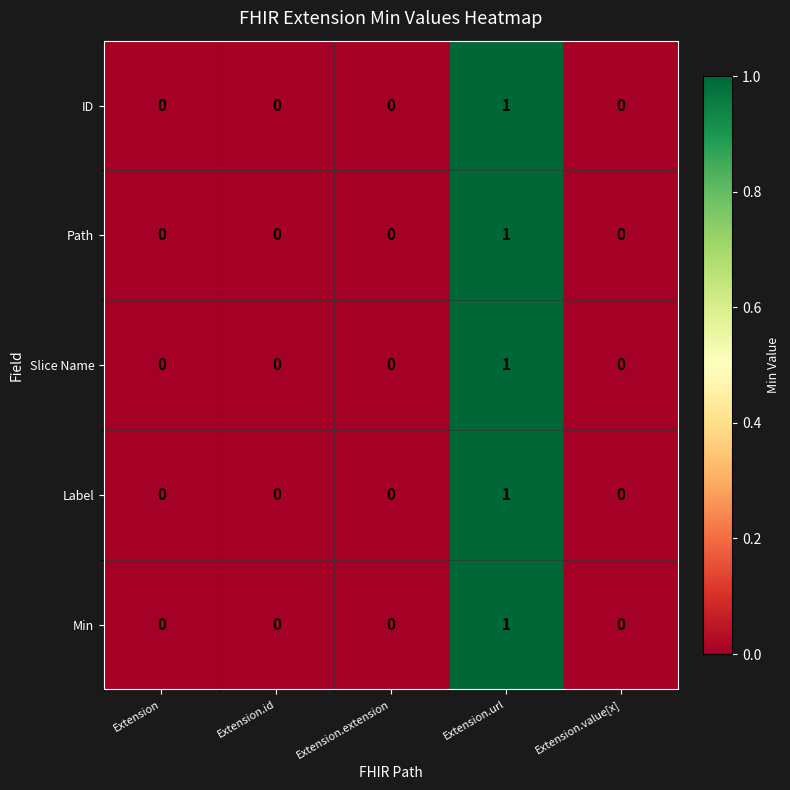

True or false: Slice Name has a value of 0 at Extension.

True